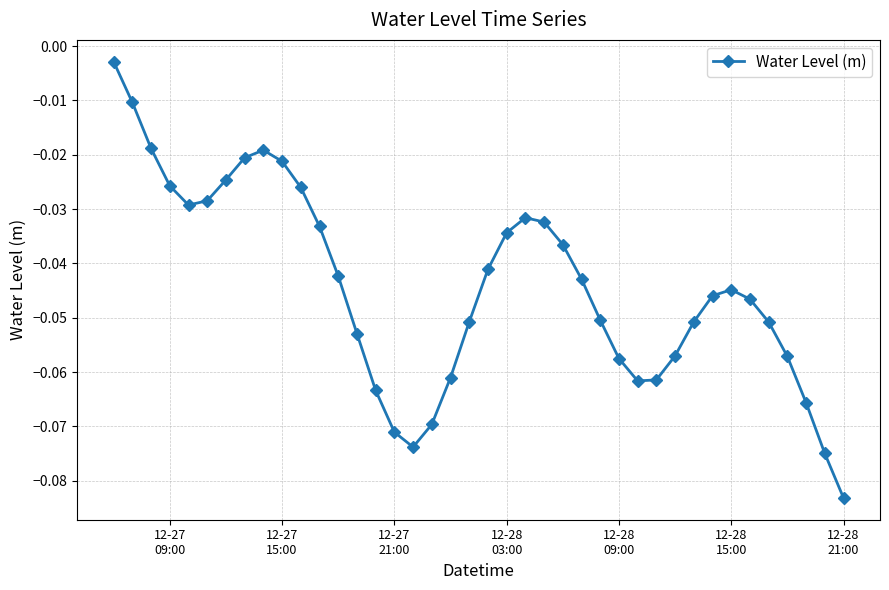

True or false: there are more than 1 points higher than both neighbors.

True